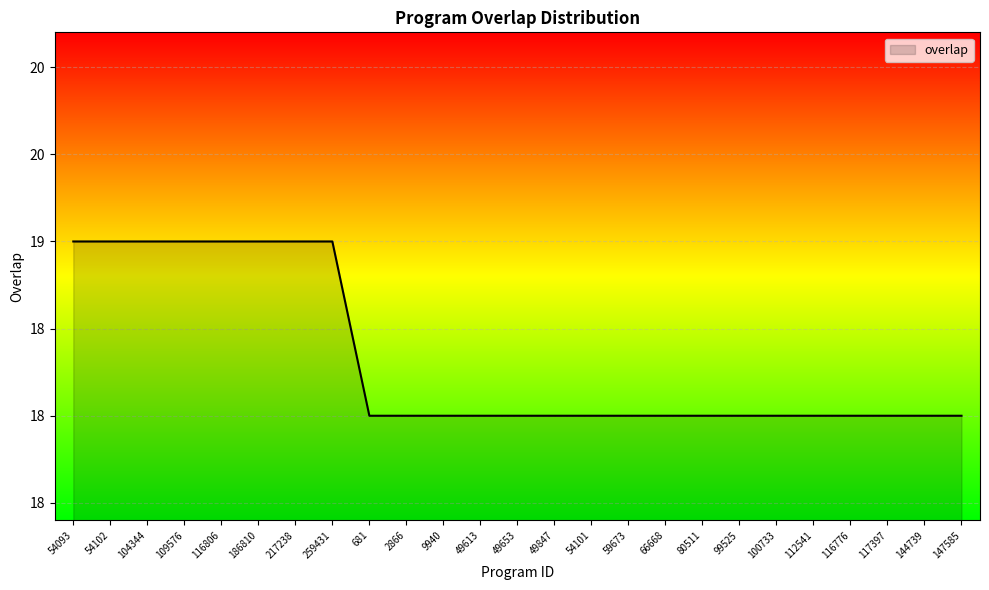

At which category does the chart reach its peak across all series?

54093